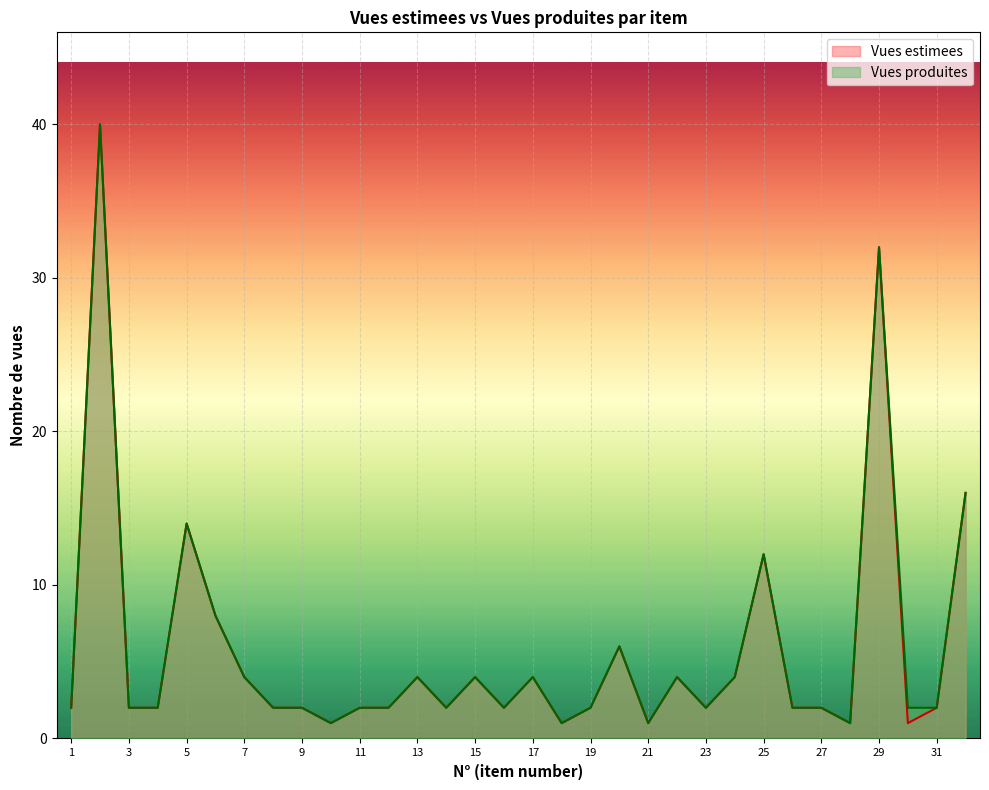

How many data points in Vues produites are less than 2?

4